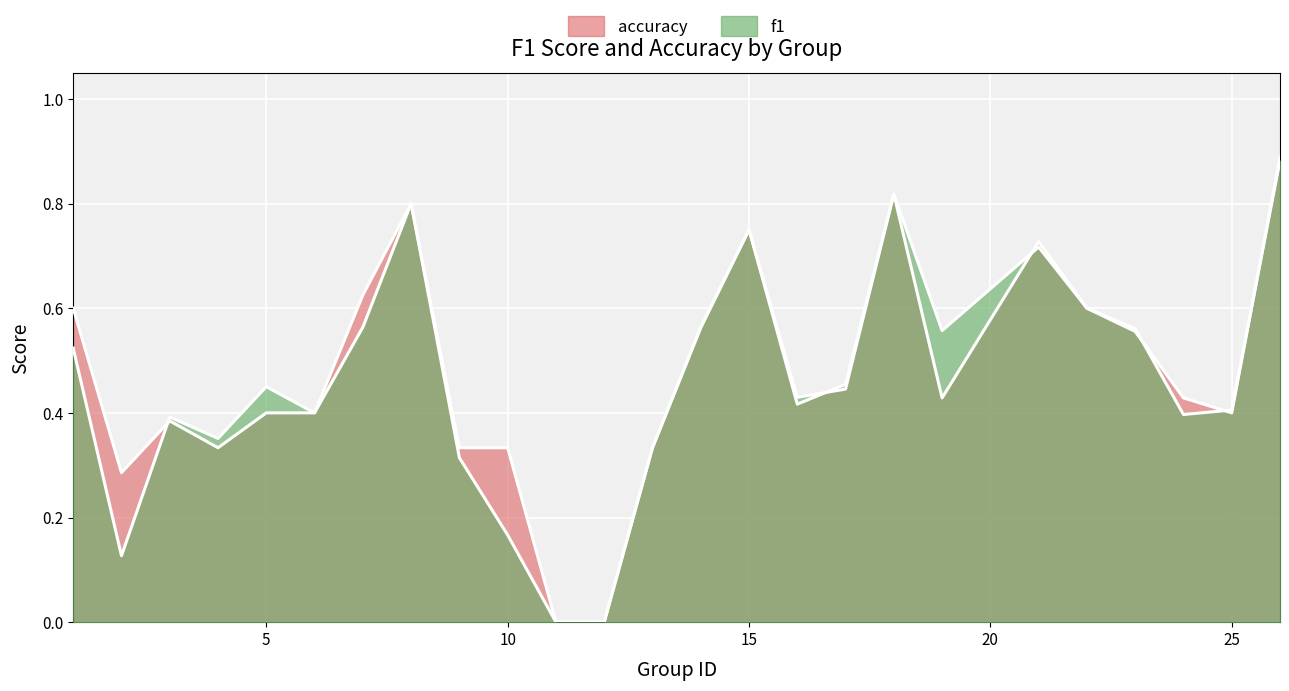

How many lines are shown in the chart?

2